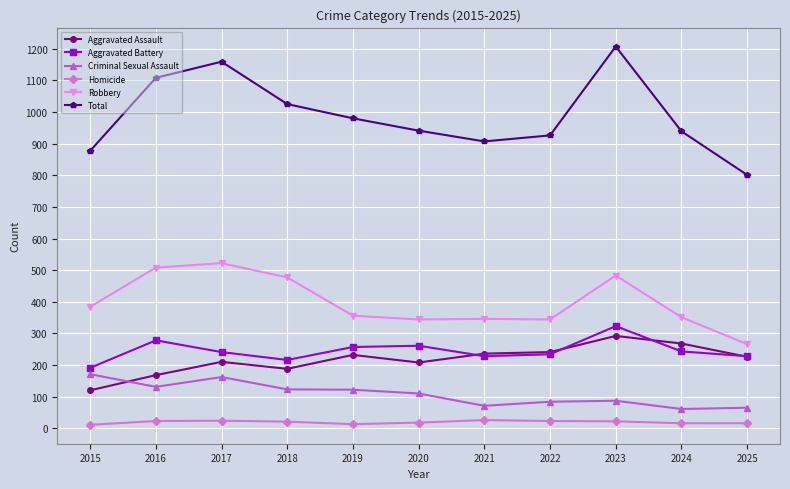

At which category does Aggravated Battery reach its first local peak?

2016